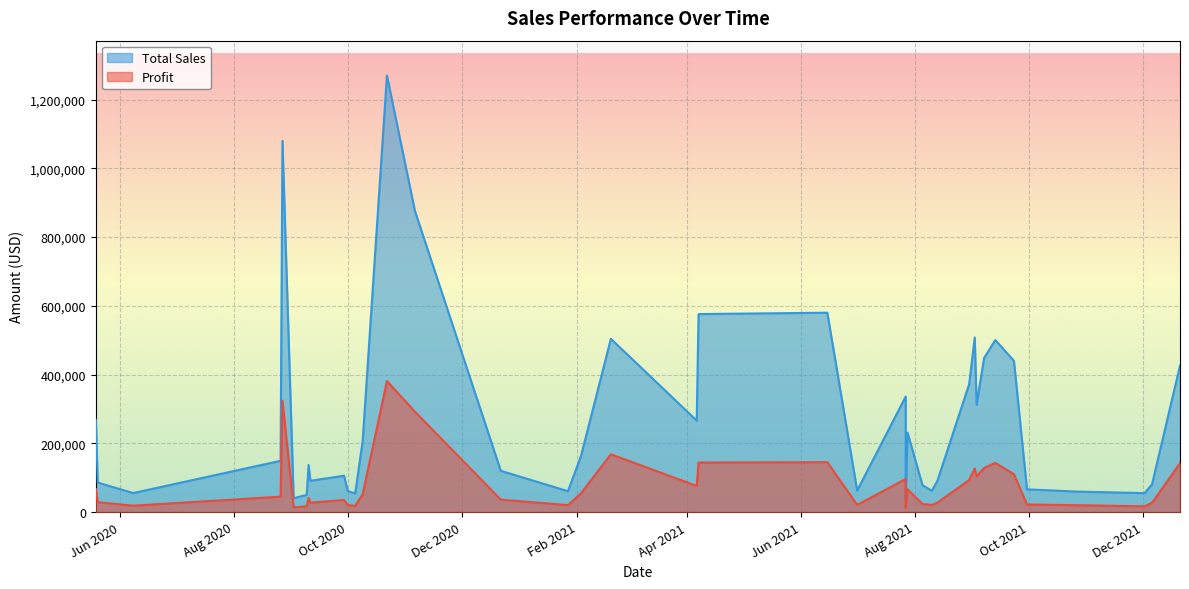

True or false: Total Sales has more than 2 points higher than both neighbors.

True